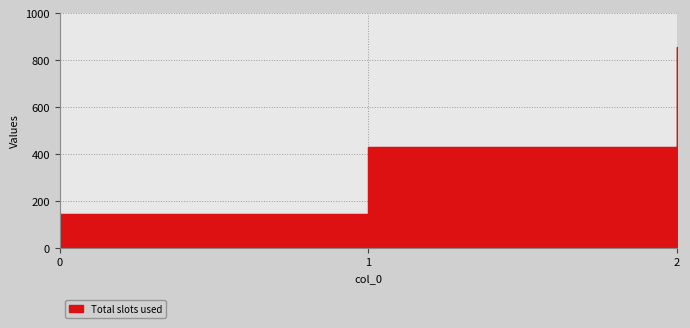

What is the average value?

476.2